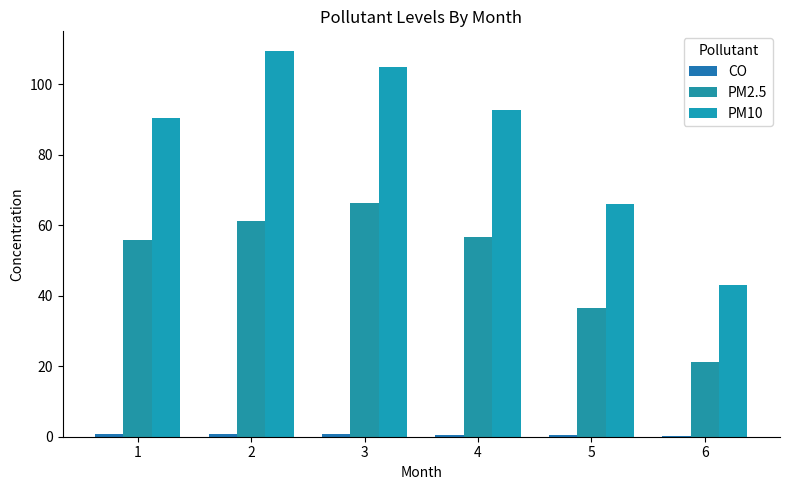

Which has a higher value, 3 or 4?

3